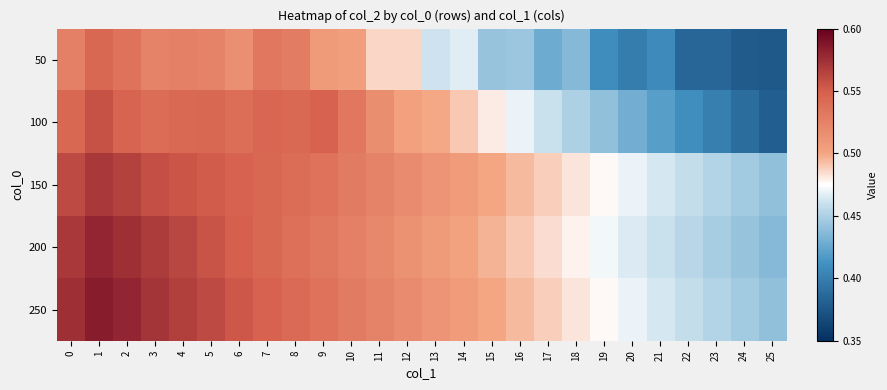

At 4, list the series in order from largest to smallest.

250, 200, 150, 100, 50